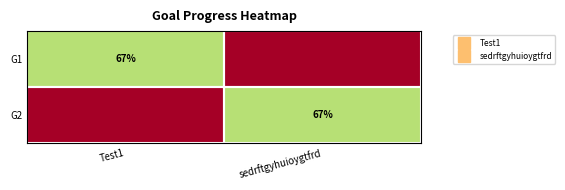

At which label does G1 reach its peak?

Test1